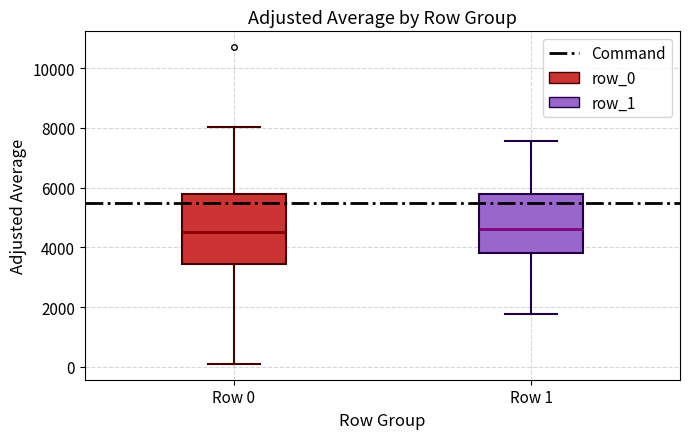

Which box is the tallest, from its lower edge to its upper edge?

Row 0